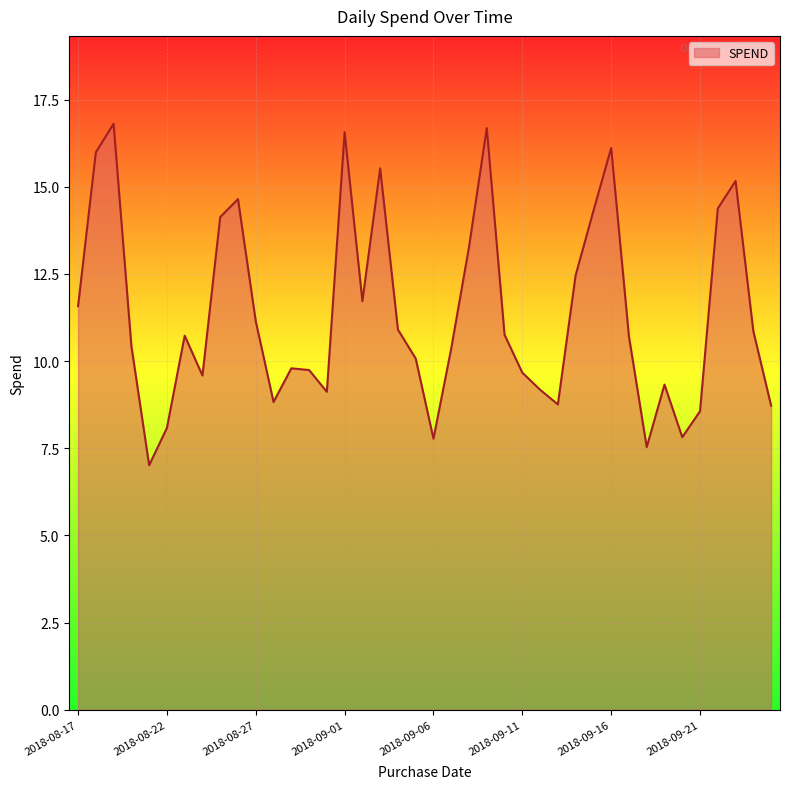

How many lines are shown in the chart?

1